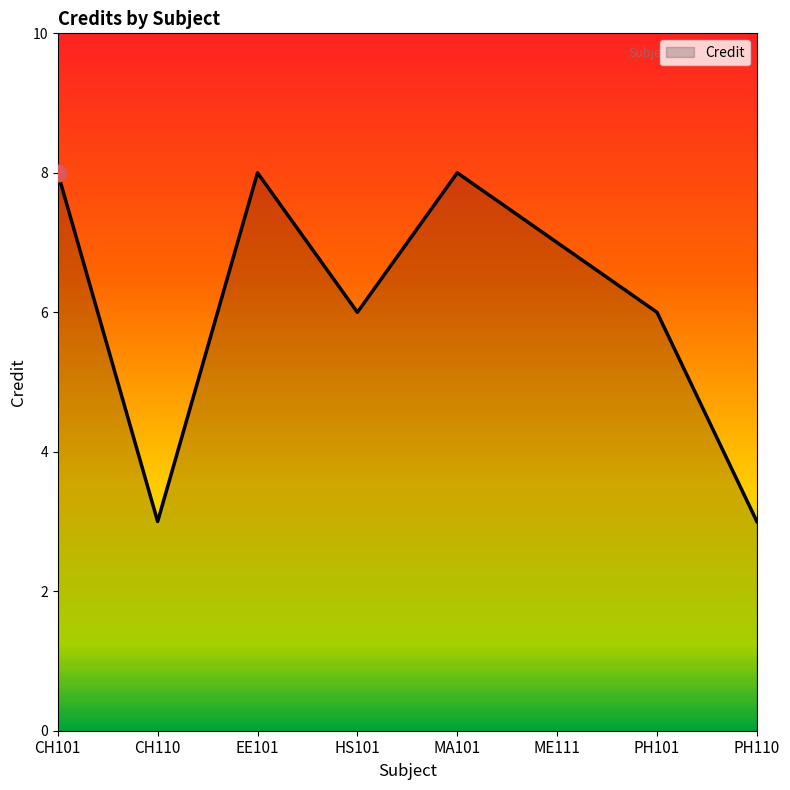

True or false: the data shows 6 at HS101.

True